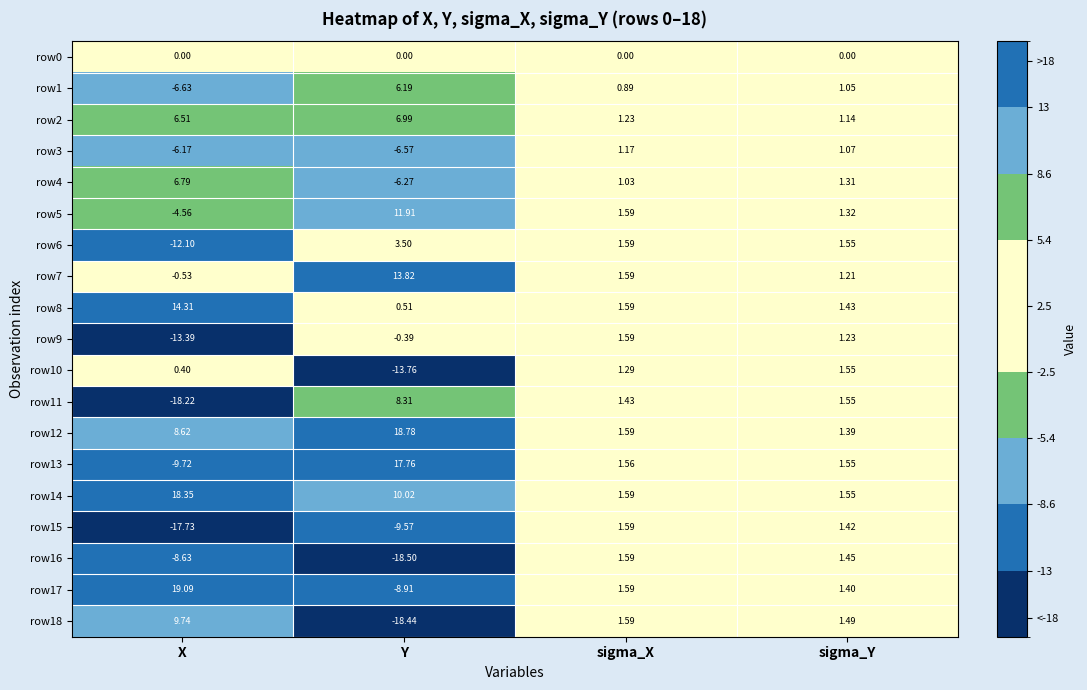

List the labels in order of row13 value, largest first.

Y, sigma_X, sigma_Y, X